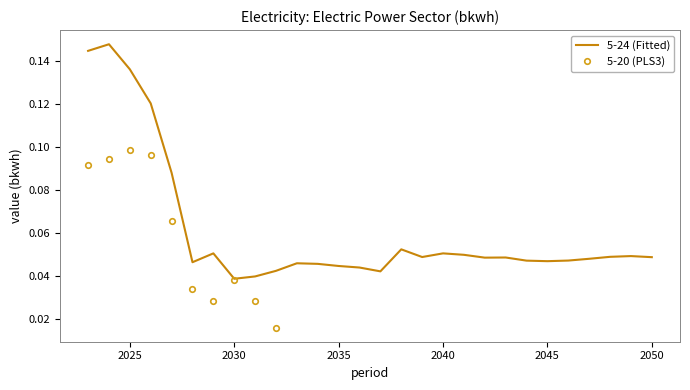

Does the chart have visible grid lines?

No